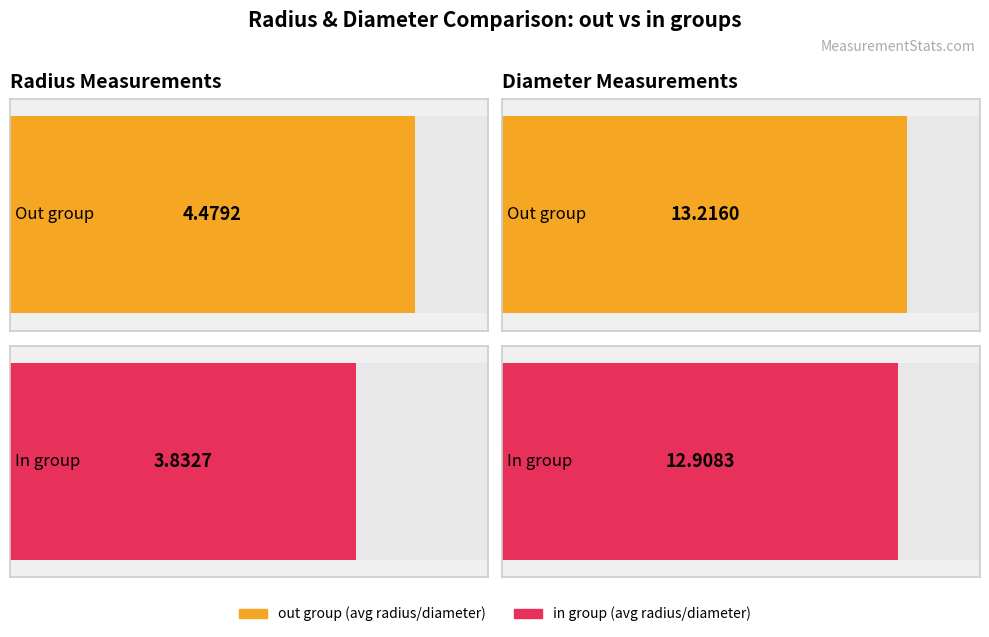

The value of diameter at in is 16.9. True or false?

False